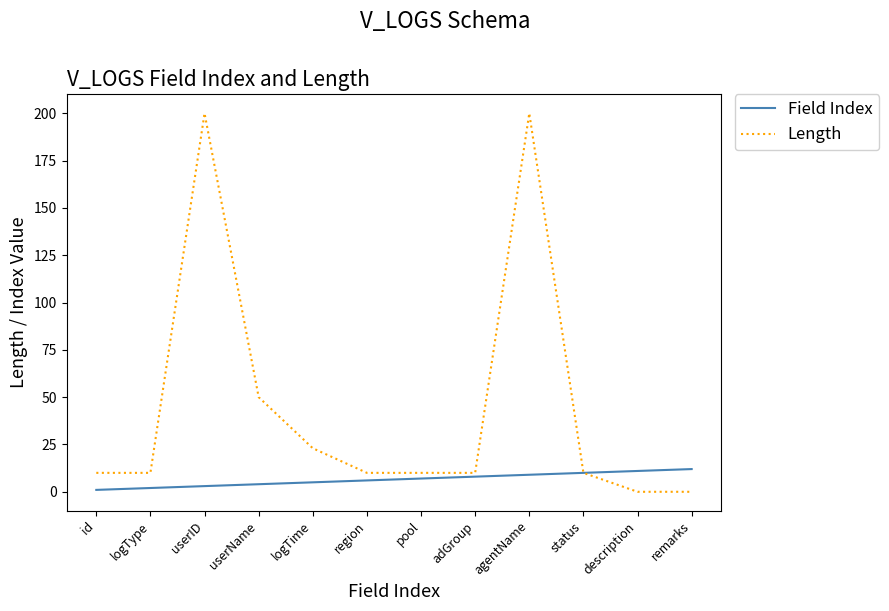

What is the difference between the second highest and minimum values in the Field Index series?

10